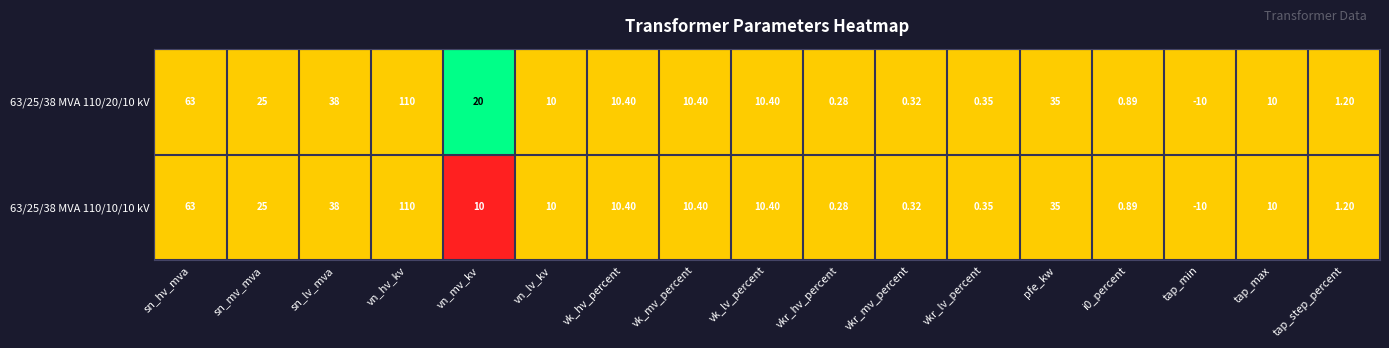

At which category is the sum across all series the highest?

vn_hv_kv